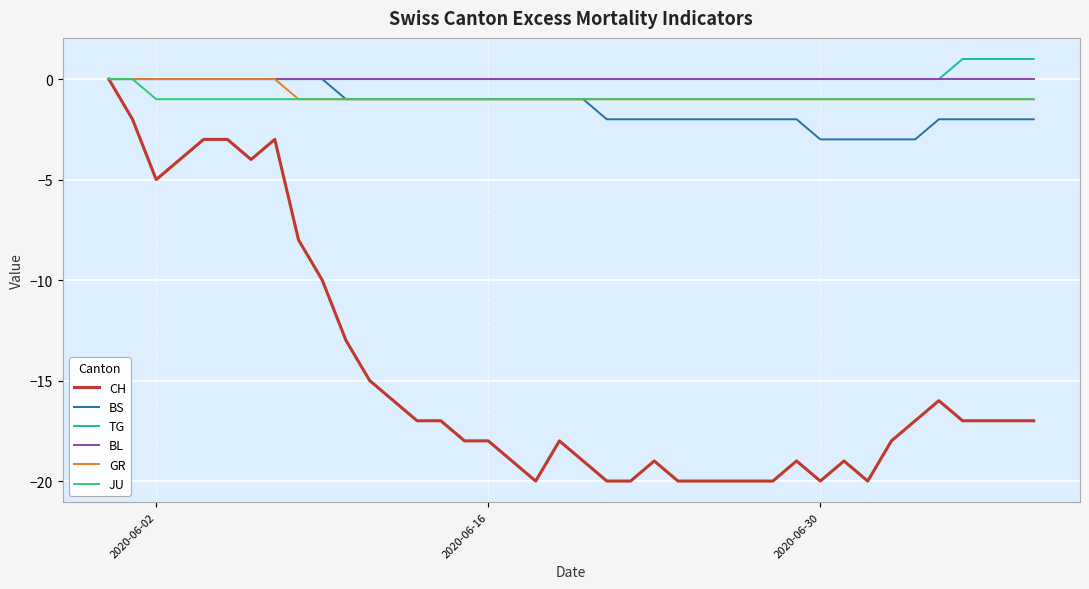

Which series has the largest range (max minus min)?

CH